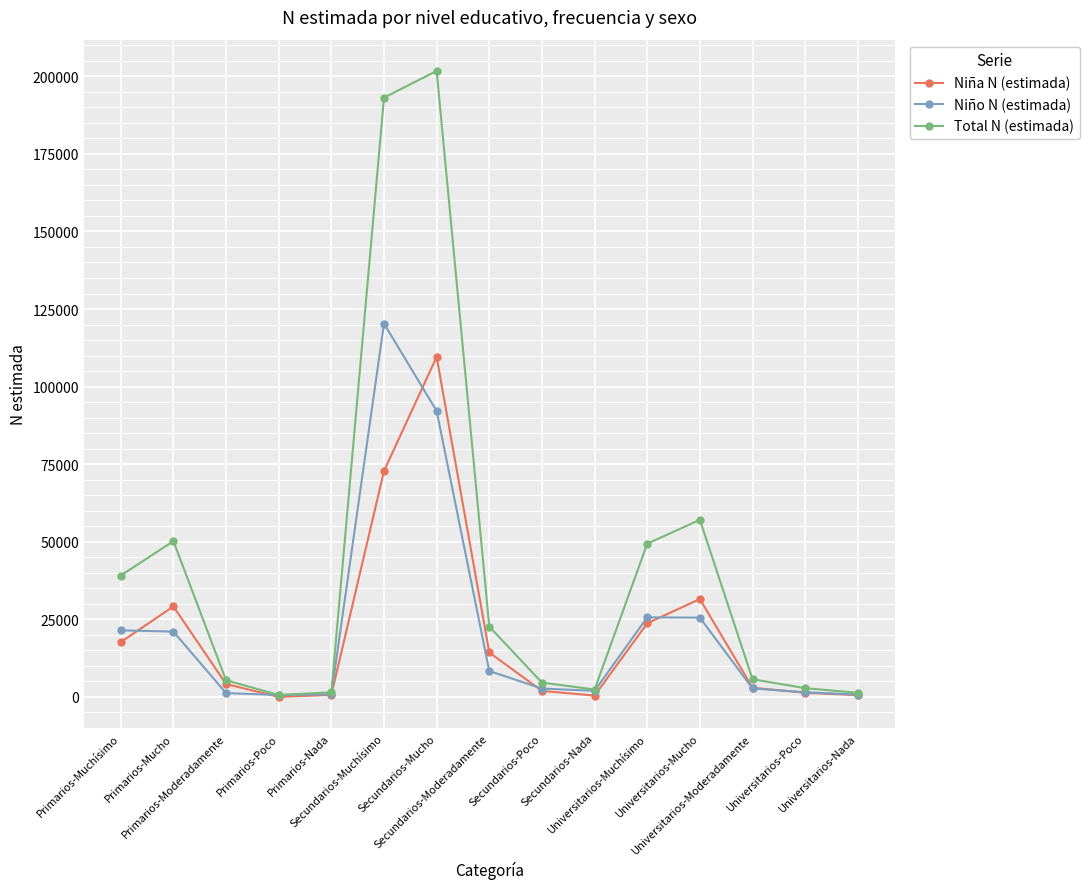

What is the difference between the second highest and minimum values in the Niña N (estimada) series?

72804